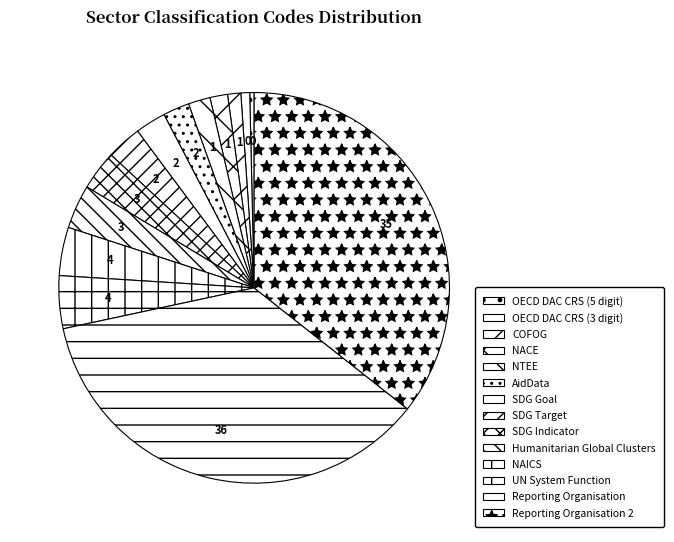

Is it true that NACE is 11% of the pie?

False